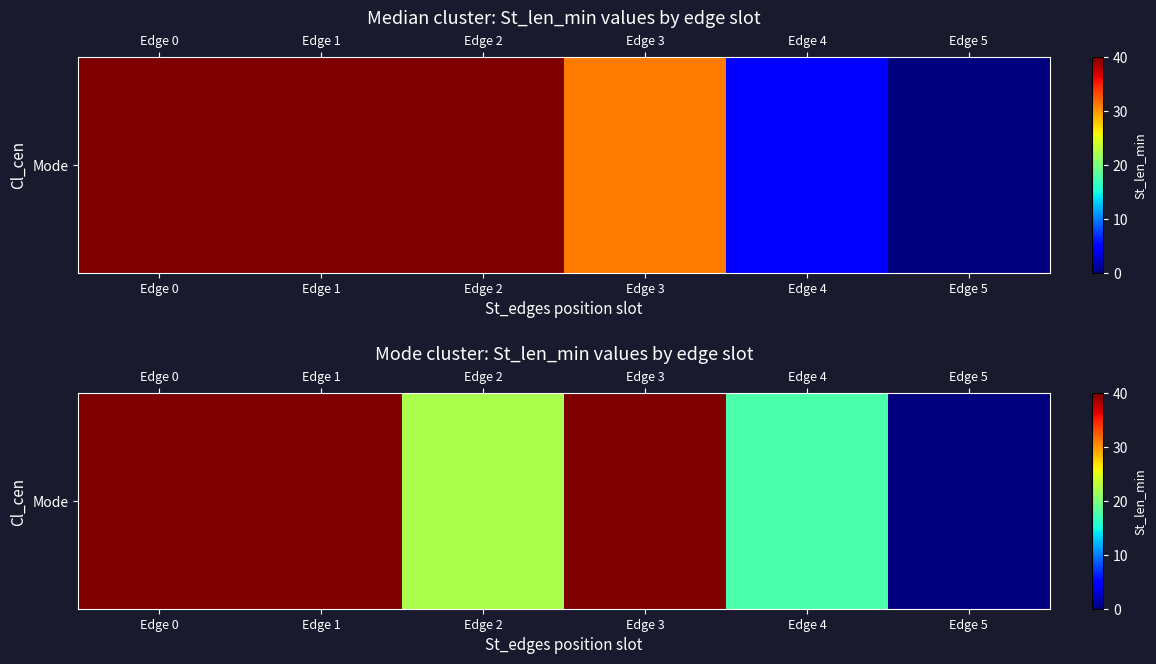

List the labels in order of value, largest first.

Edge 0, Edge 1, Edge 3, Edge 2, Edge 4, Edge 5